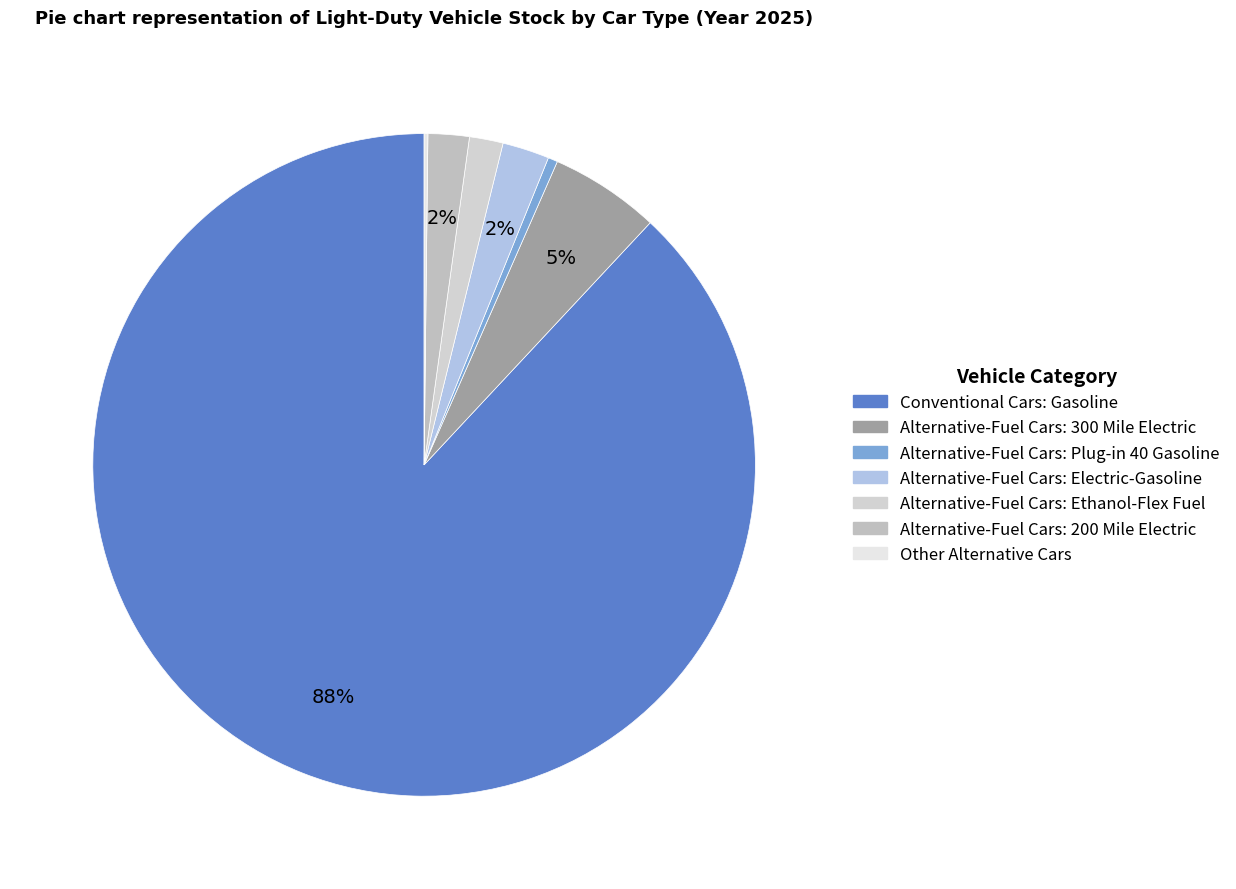

To the nearest percent, what is the average slice percentage?

14%